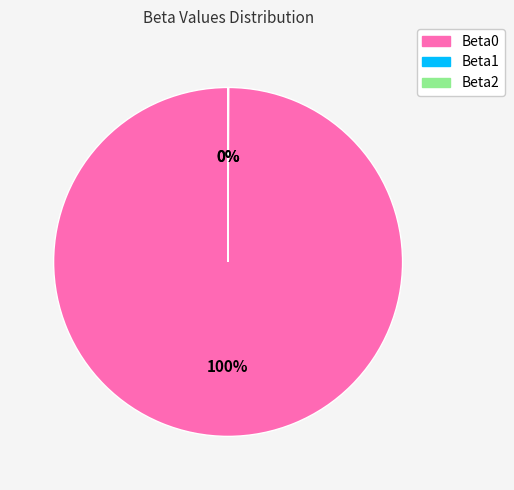

Is there any slice that represents more than half of the pie?

Yes